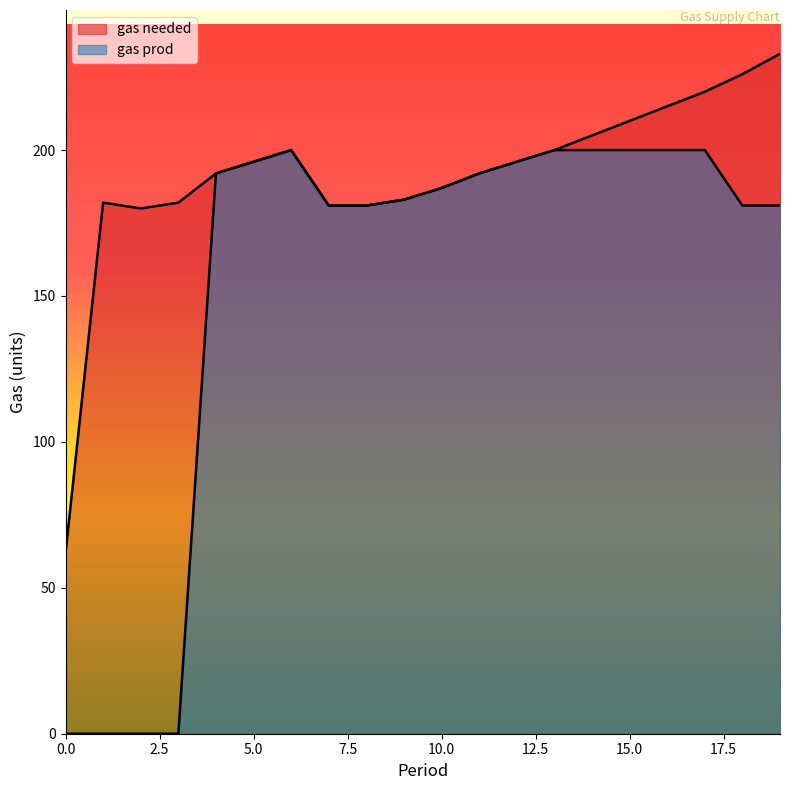

Where is the first local minimum for gas needed?

2